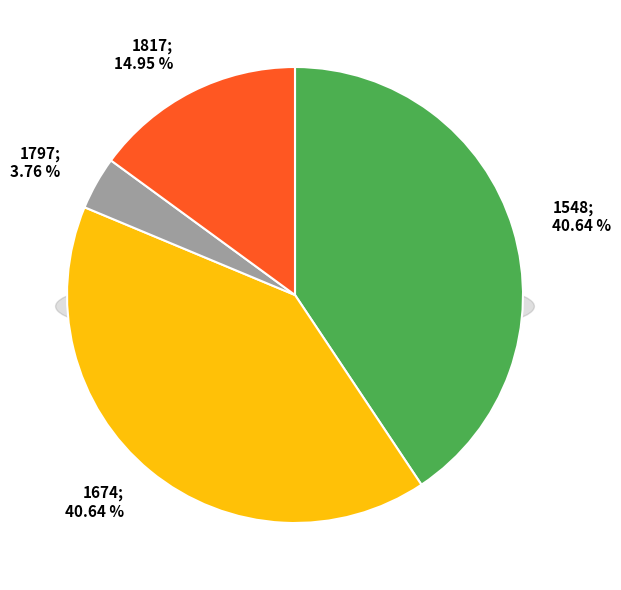

How many segments does this pie chart have?

4